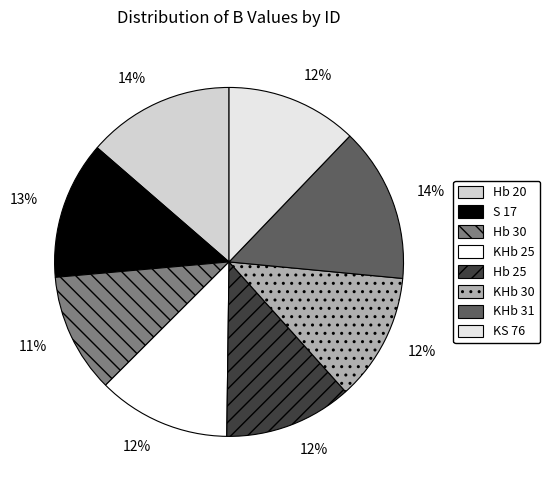

The Hb 30 slice represents 22% of the pie. True or false?

False